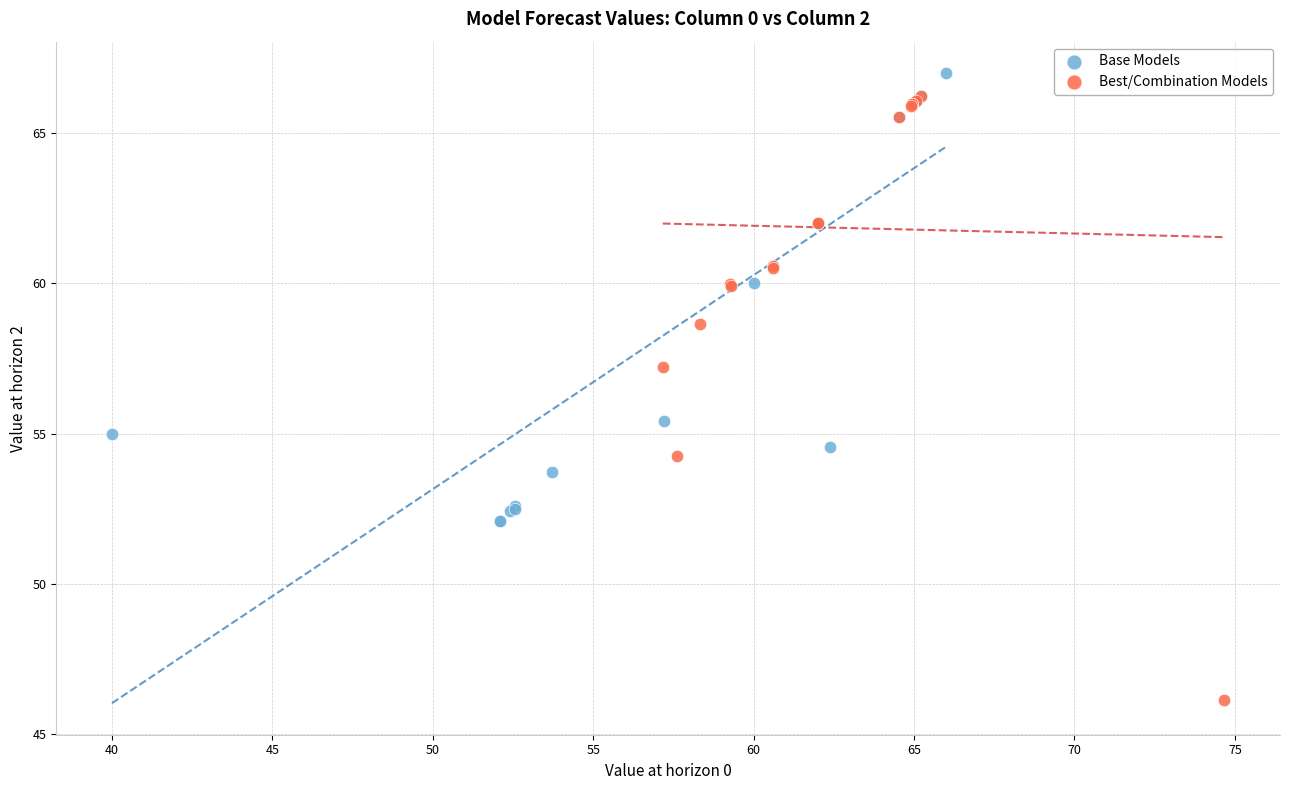

Which series contains the lowest Y value?

Best/Combination Models